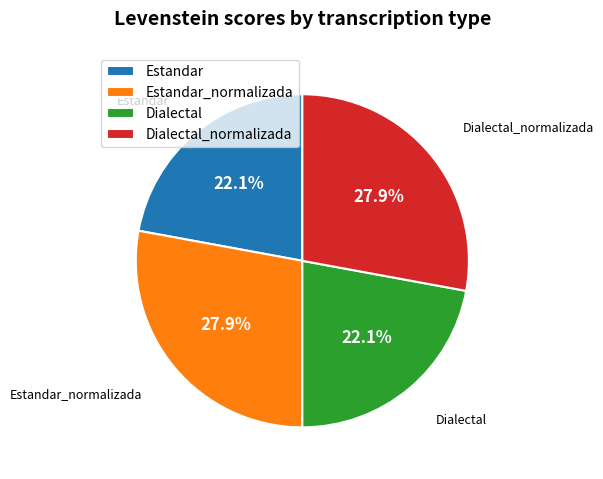

To the nearest percent, what portion does Dialectal_normalizada represent?

28%